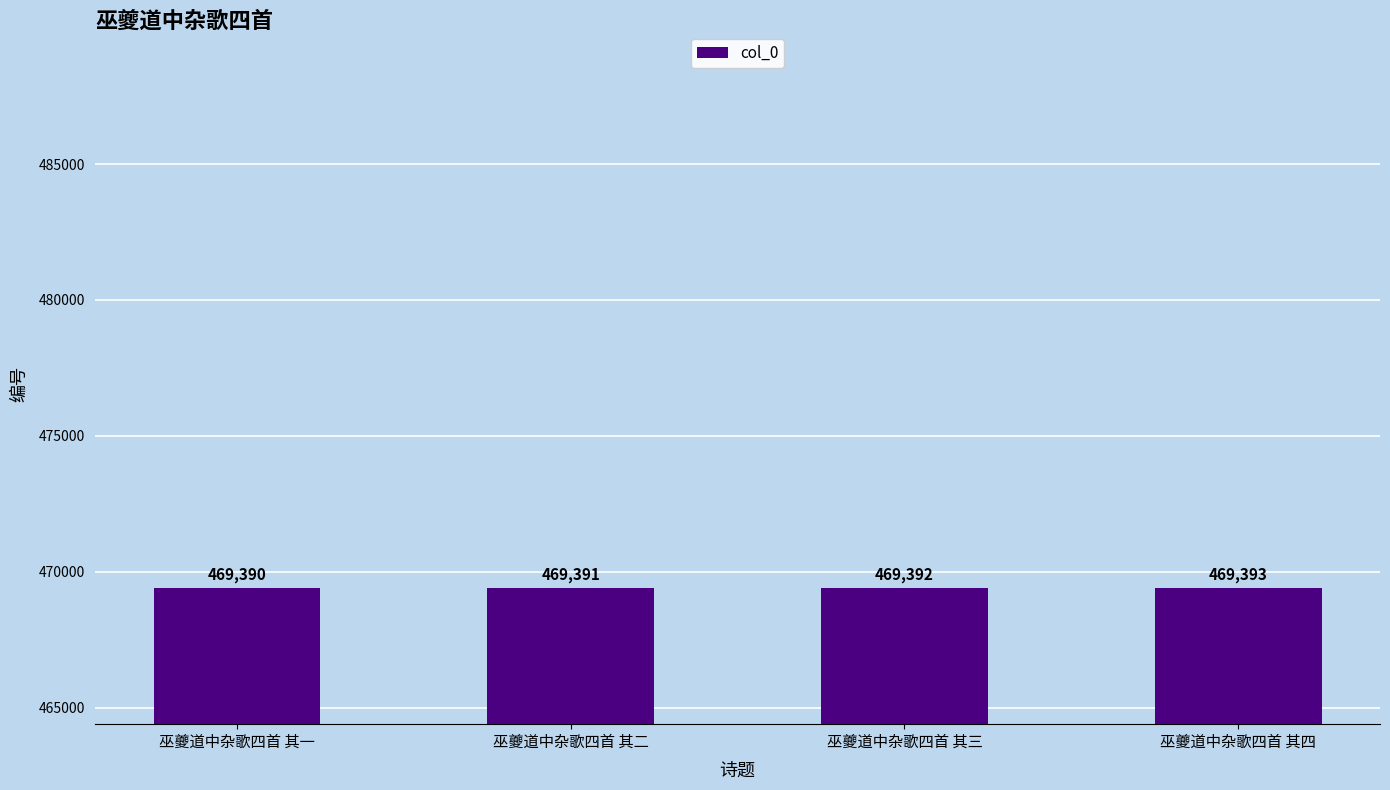

Does the chart contain stacked bars?

No